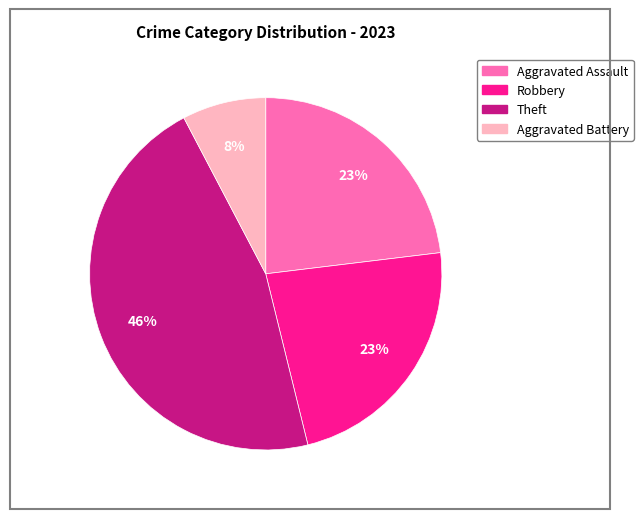

To the nearest percent, what percentage of the pie is Aggravated Assault?

23%